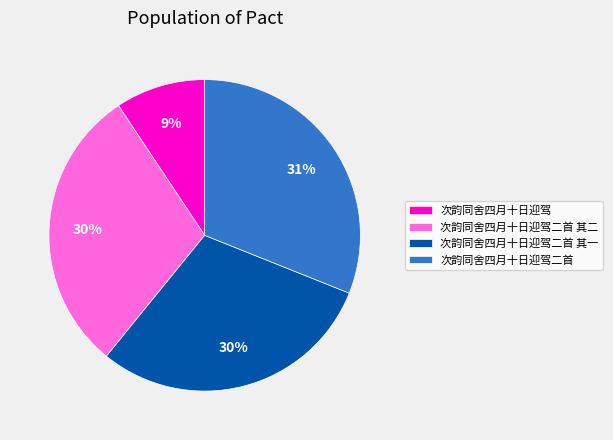

What percentage is the 次韵同舍四月十日迎驾二首 其二 slice, to the nearest percent?

30%